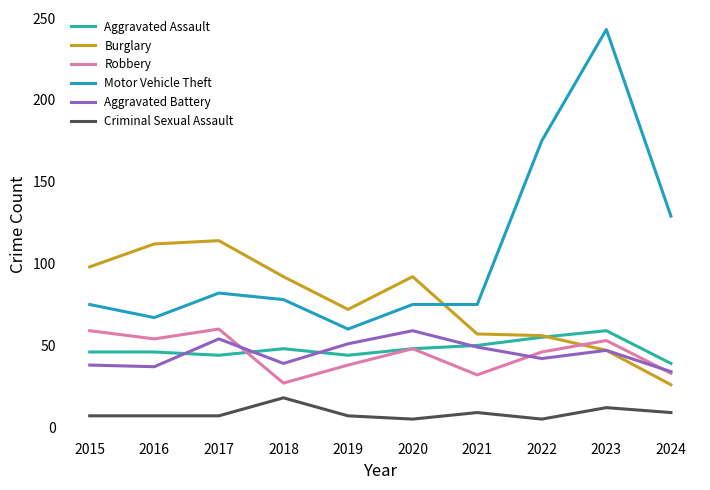

Reading left to right, what are all the values shown in this chart?

Aggravated Assault: 2015=46	2016=46	2017=44	2018=48	2019=44	2020=48	2021=50	2022=55	2023=59	2024=39
Burglary: 2015=98	2016=112	2017=114	2018=92	2019=72	2020=92	2021=57	2022=56	2023=47	2024=26
Robbery: 2015=59	2016=54	2017=60	2018=27	2019=38	2020=48	2021=32	2022=46	2023=53	2024=33
Motor Vehicle Theft: 2015=75	2016=67	2017=82	2018=78	2019=60	2020=75	2021=75	2022=175	2023=243	2024=129
Aggravated Battery: 2015=38	2016=37	2017=54	2018=39	2019=51	2020=59	2021=49	2022=42	2023=47	2024=34
Criminal Sexual Assault: 2015=7	2016=7	2017=7	2018=18	2019=7	2020=5	2021=9	2022=5	2023=12	2024=9